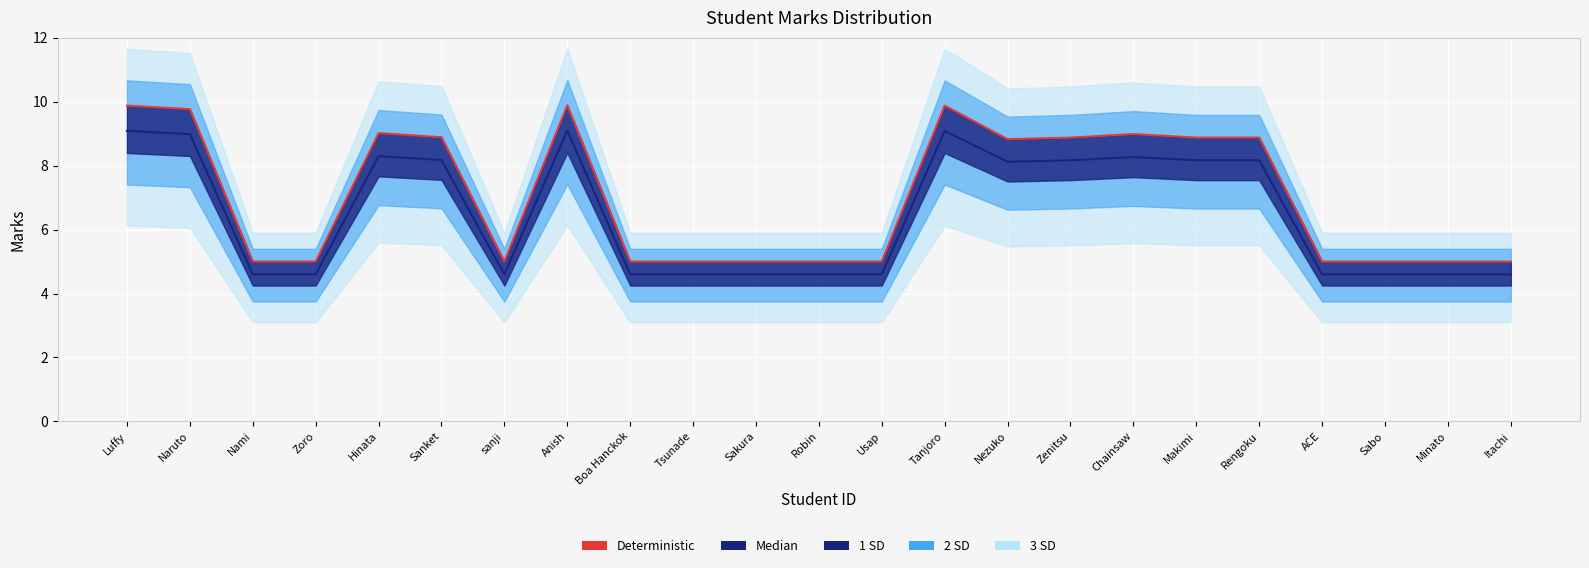

Reading right to left, transcribe all the data shown in this chart.

Median: 4.6	4.6	4.6	4.6	8.2	8.2	8.3	8.2	8.1	9.1	4.6	4.6	4.6	4.6	4.6	9.1	4.6	8.2	8.3	4.6	4.6	9.0	9.1
Deterministic: 5.0	5.0	5.0	5.0	8.9	8.9	9.0	8.9	8.8	9.9	5.0	5.0	5.0	5.0	5.0	9.9	5.0	8.9	9.0	5.0	5.0	9.8	9.9